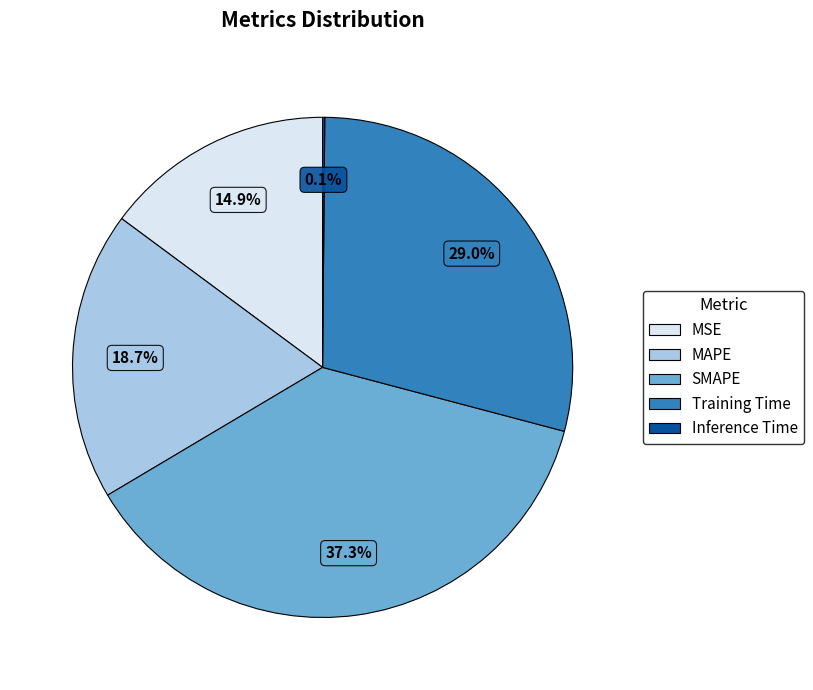

Does any single category account for the majority?

No